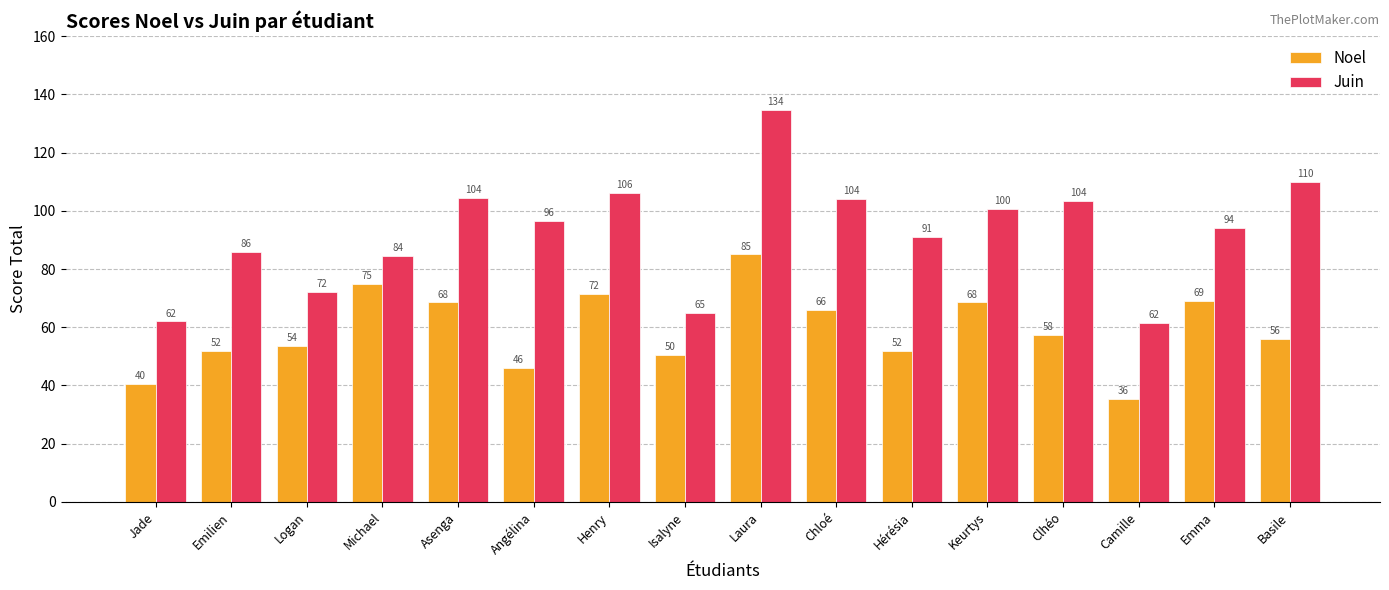

The value of Juin at Basile is 110.0. True or false?

True